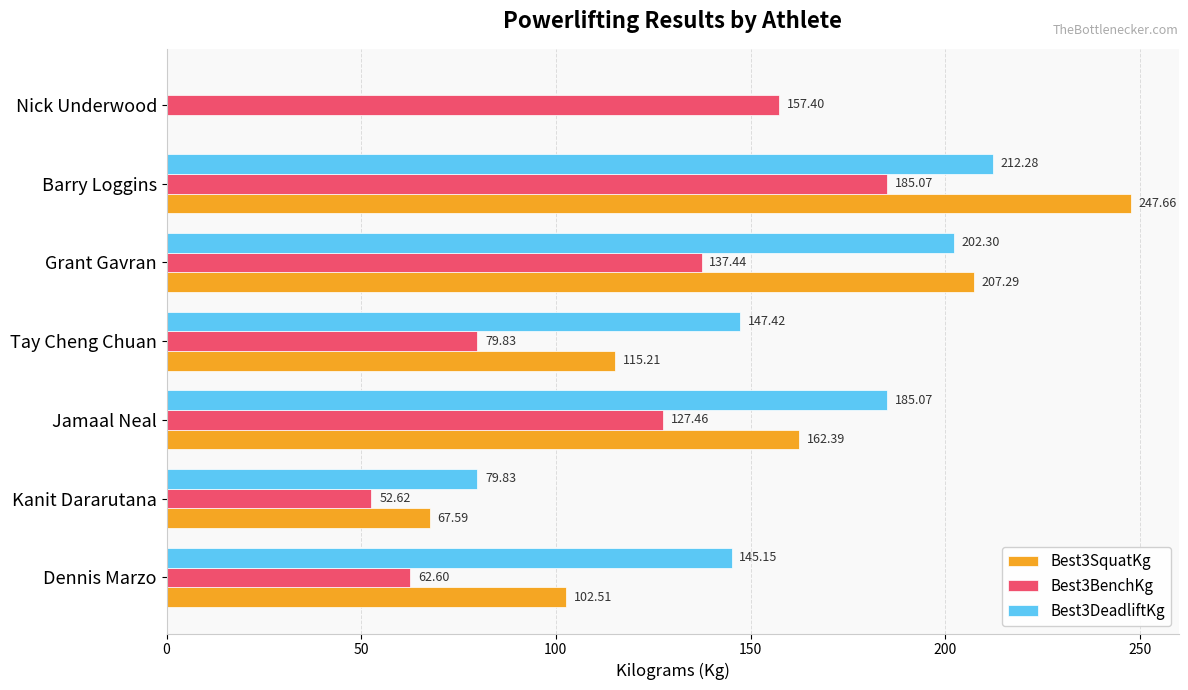

At which category is the sum across all series the highest?

Barry Loggins